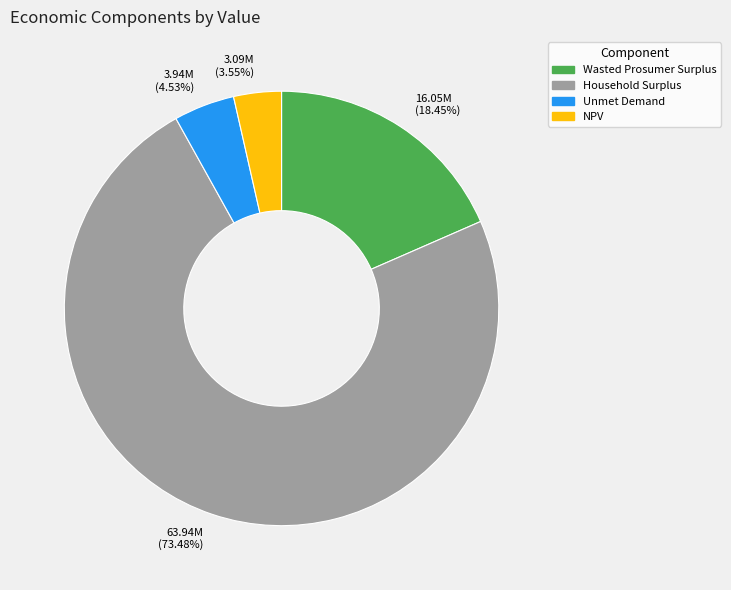

Rank the categories by value from highest to lowest.

Household Surplus, Wasted Prosumer Surplus, Unmet Demand, NPV